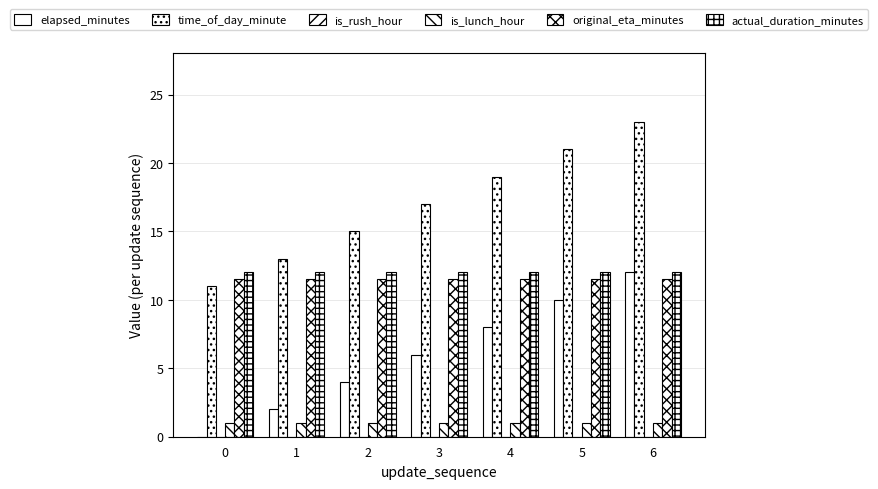

What is the difference between the highest and lowest values at 1?

13.0